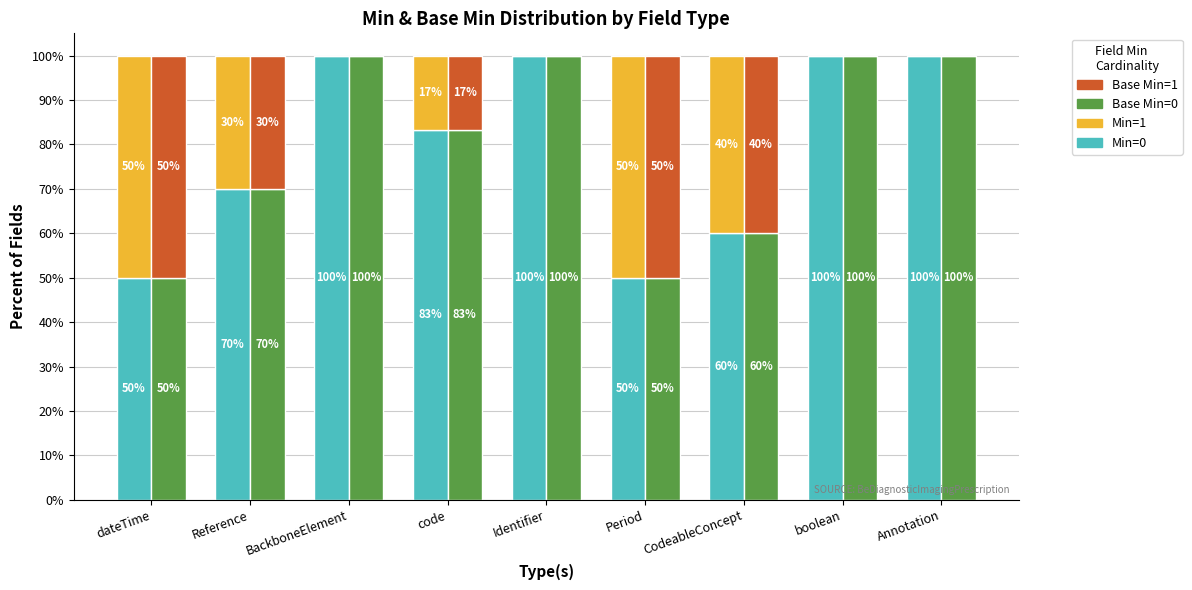

What is the difference between the highest and lowest values at BackboneElement?

100.0